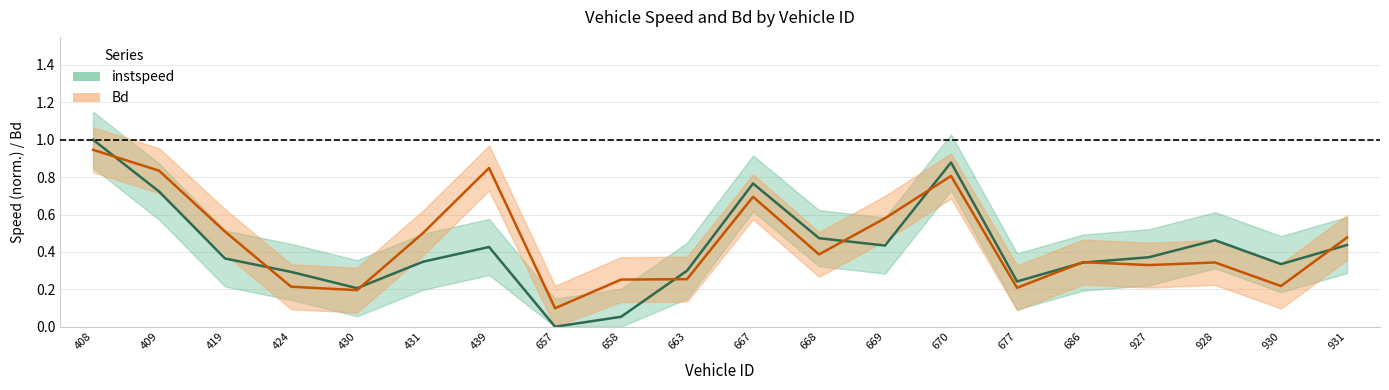

At which category is the sum across all series the highest?

408